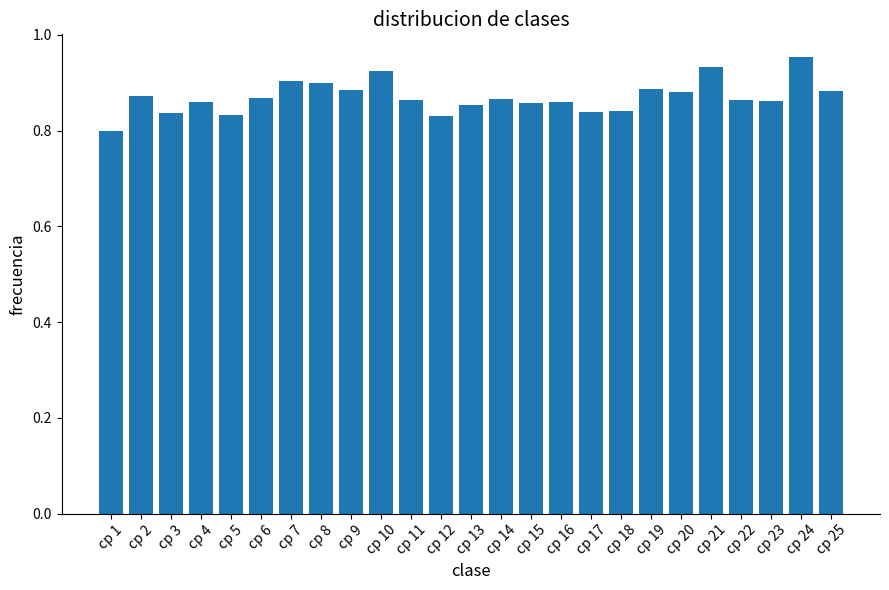

Count the values in the range 0 to 1.

25